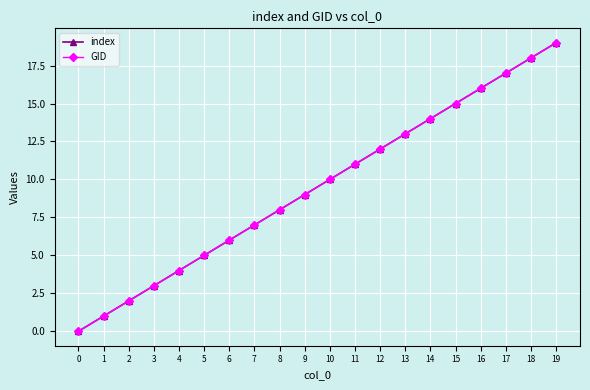

True or false: index and GID cross at least once.

False